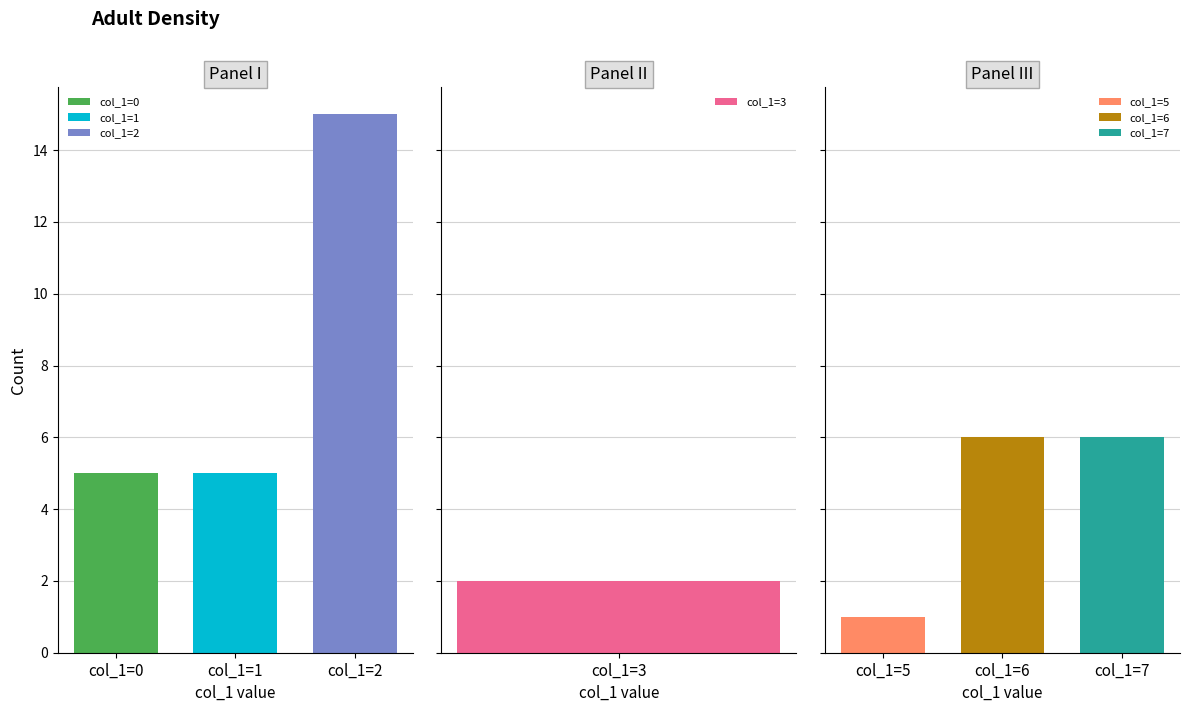

The col_1 series shows 0 at 1. True or false?

False